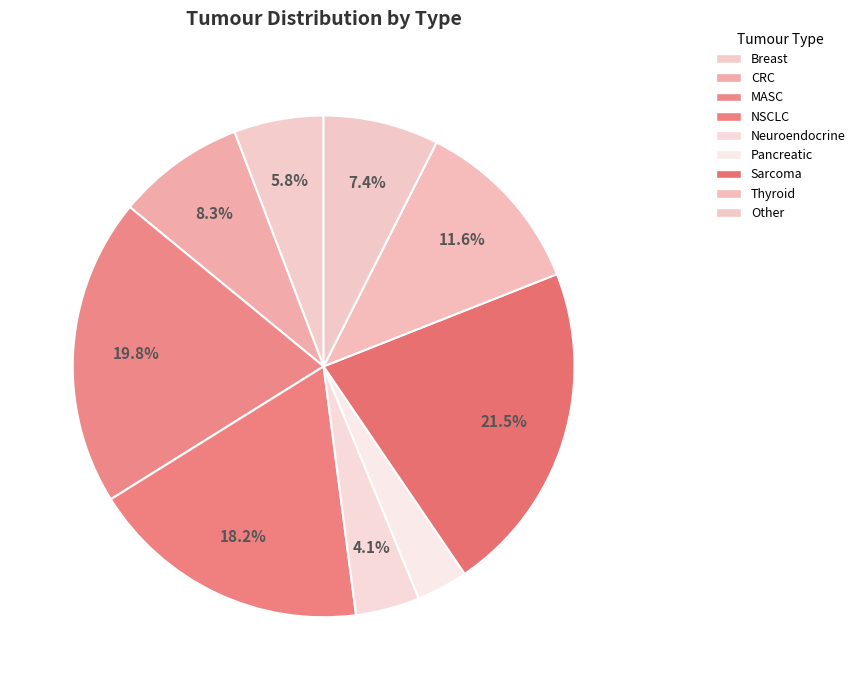

What percentage is the Other slice, to the nearest percent?

7%